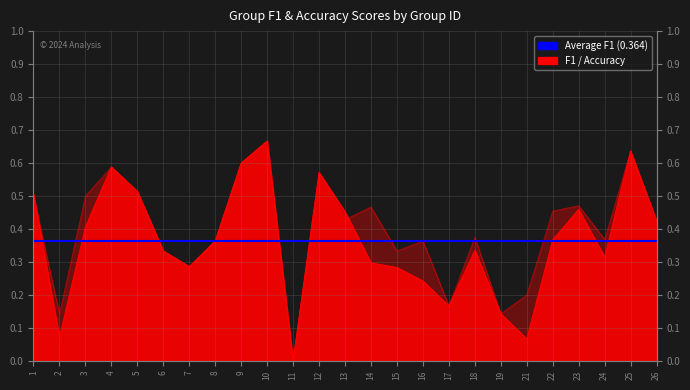

At which label does accuracy reach its minimum?

11